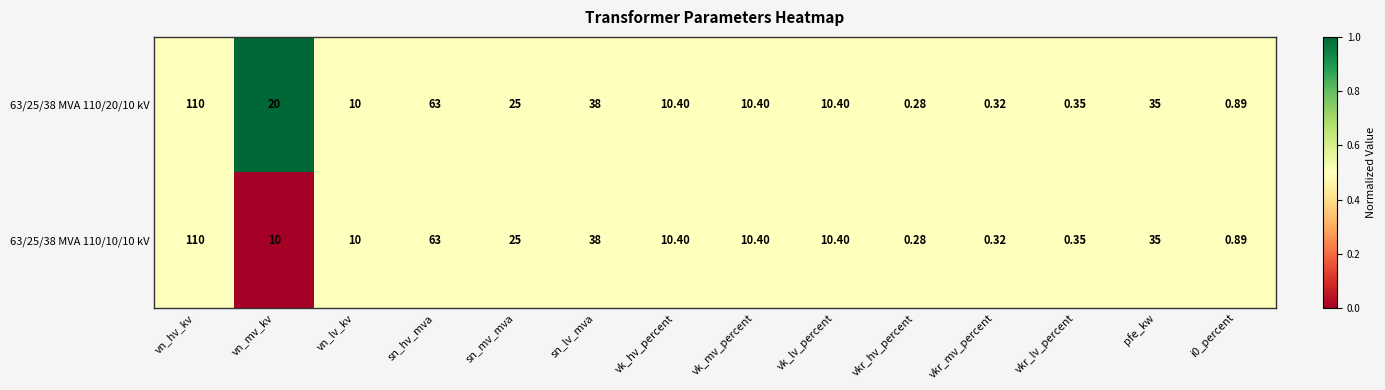

Which category has the lowest value across all series?

vkr_hv_percent